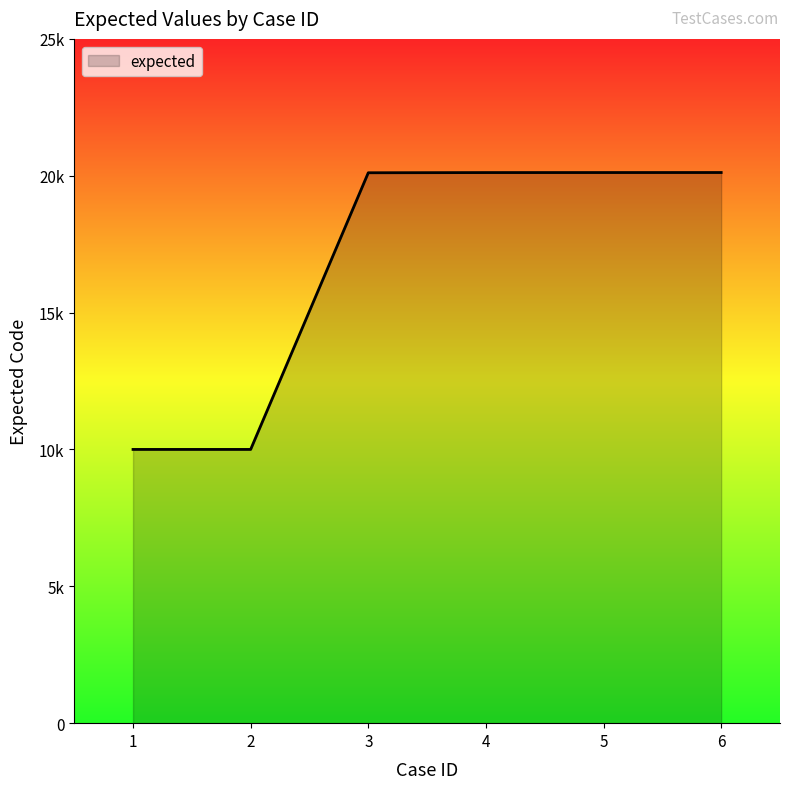

Does the chart display data point markers on the line(s)?

No